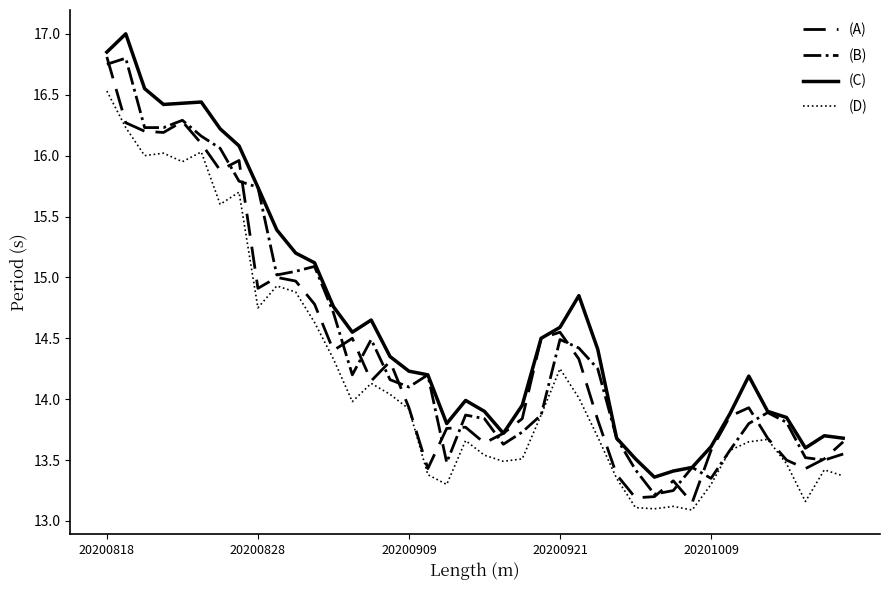

What is the smallest value displayed?

13.1